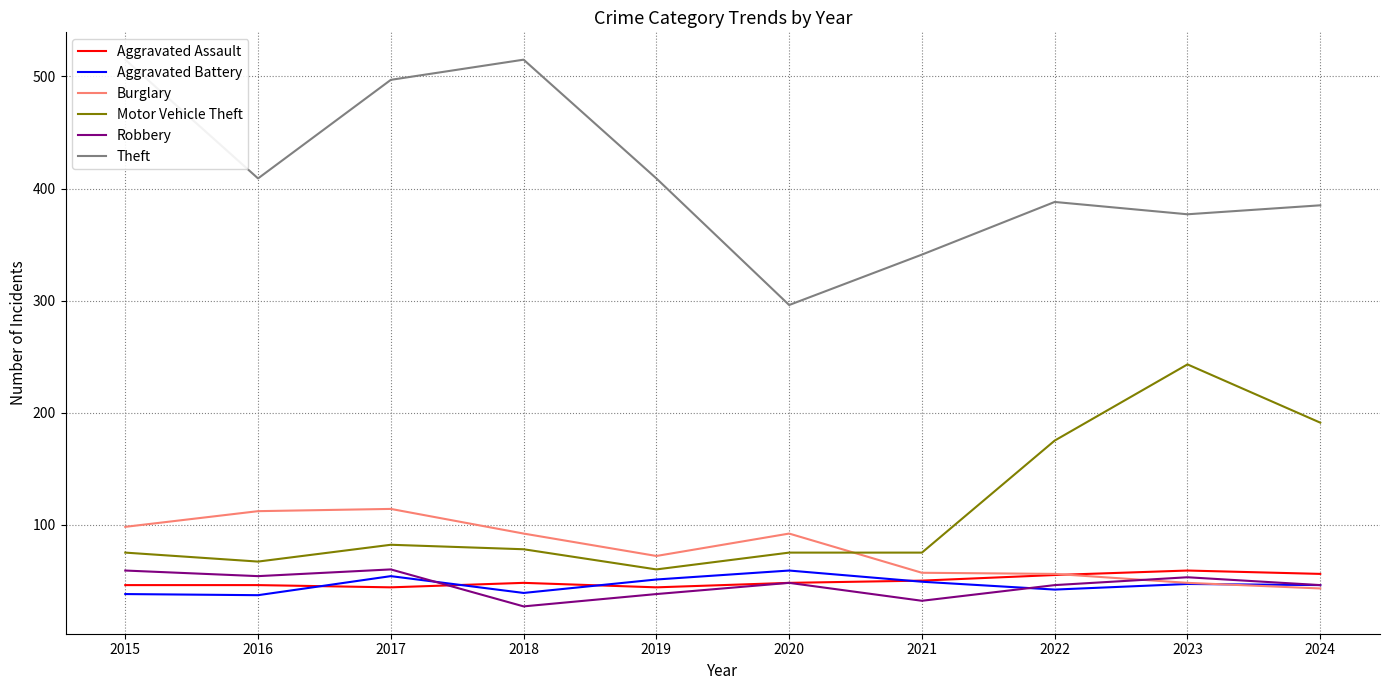

How many values in the Motor Vehicle Theft series are below 78?

5